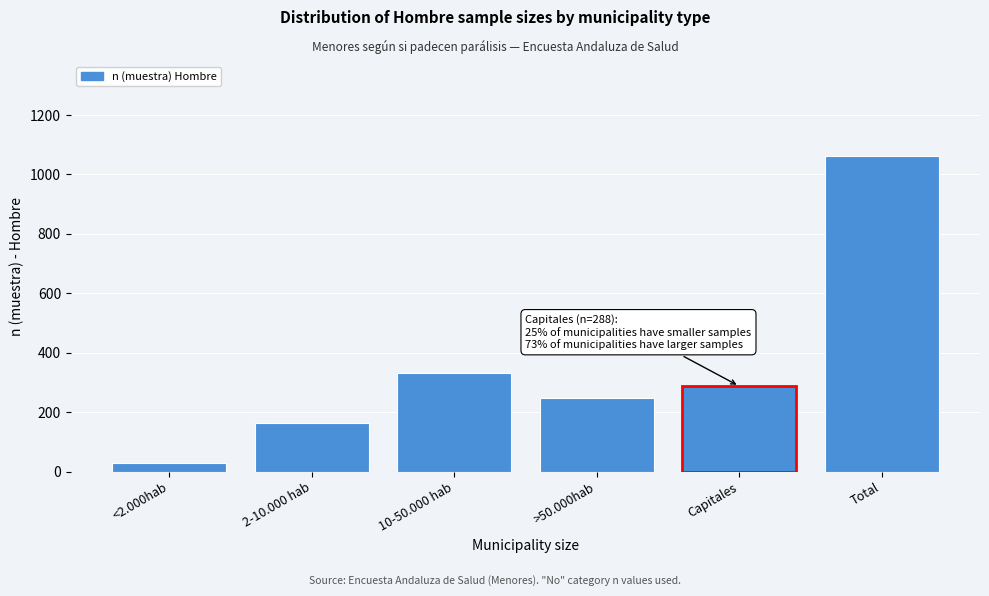

Reading left to right, what are all the values shown in this chart?

<2.000hab=30	2-10.000 hab=165	10-50.000 hab=332	>50.000hab=248	Capitales=288	Total=1063